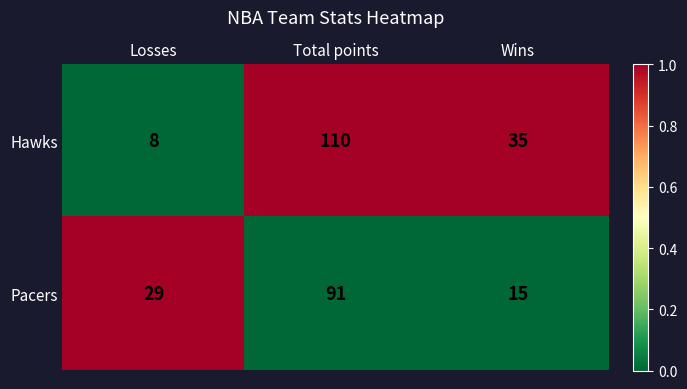

Where is Pacers nearest to the value 53?

Losses